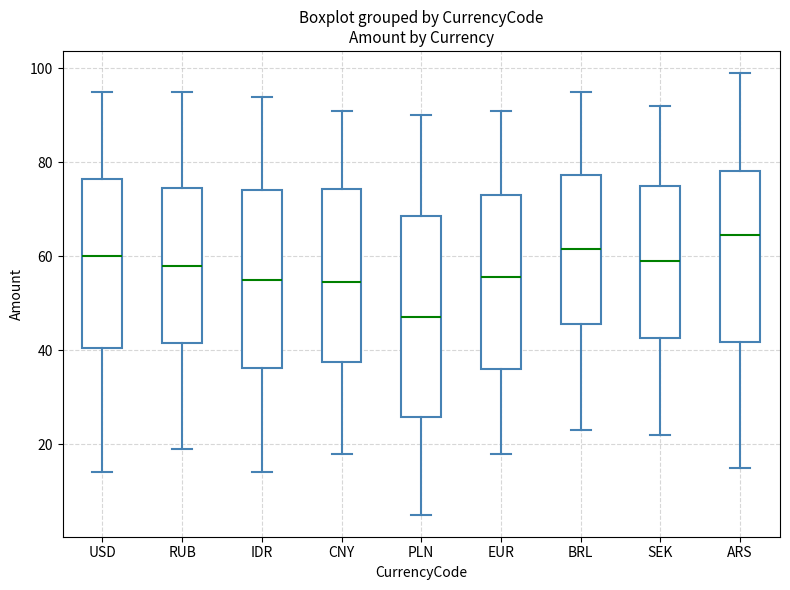

Reading left to right, transcribe this box plot: for each box, give where its median line is, the range the box spans, and where its two whiskers end, as read against the y-axis. The values are not printed on the chart, so give them approximately, as read against the axis.

USD: median 60, box 40 to 76, whiskers 14 to 96
RUB: median 58, box 42 to 74, whiskers 20 to 96
IDR: median 56, box 36 to 74, whiskers 14 to 94
CNY: median 54, box 38 to 74, whiskers 18 to 92
PLN: median 48, box 26 to 68, whiskers 6 to 90
EUR: median 56, box 36 to 74, whiskers 18 to 92
BRL: median 62, box 46 to 78, whiskers 24 to 96
SEK: median 60, box 42 to 76, whiskers 22 to 92
ARS: median 64, box 42 to 78, whiskers 16 to 100